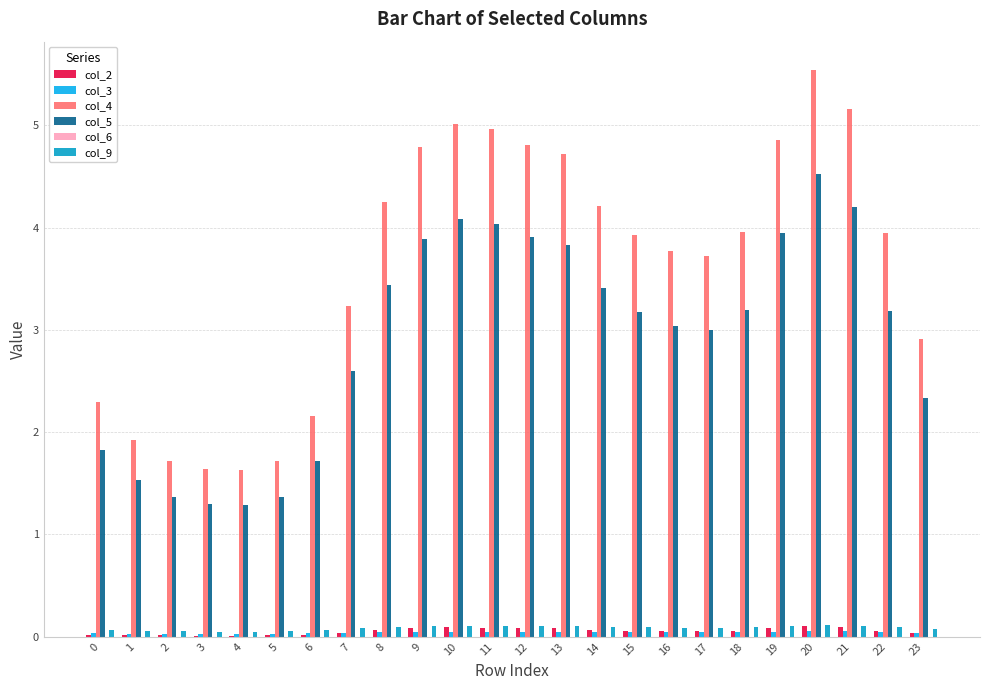

Which label corresponds to the largest value in the chart?

20